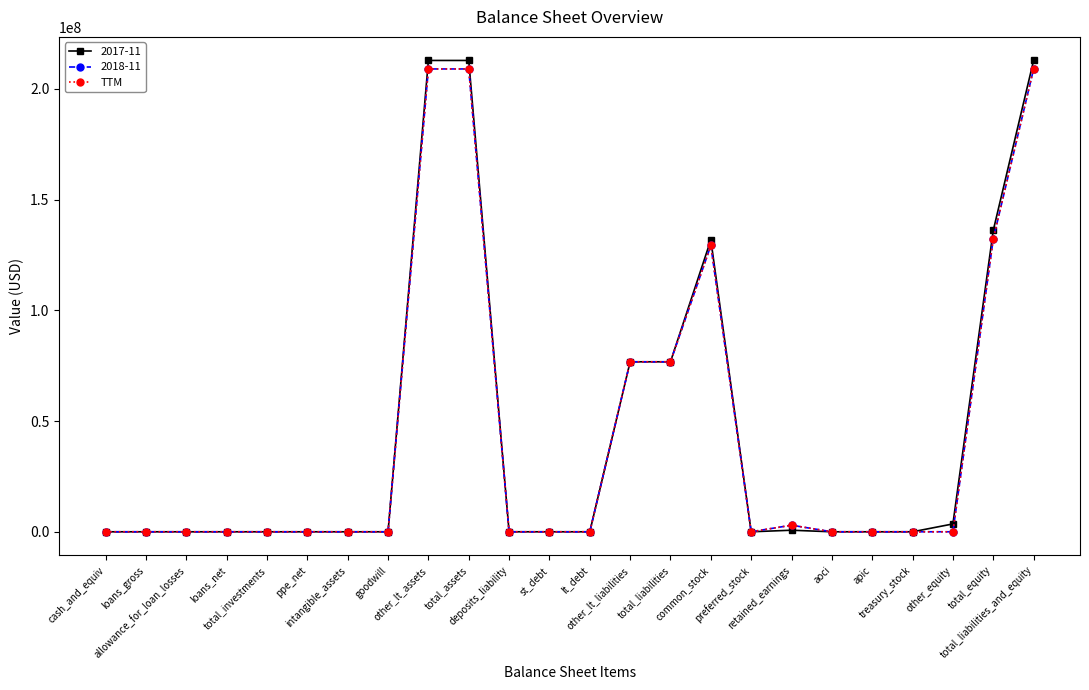

Does the chart have visible grid lines?

No